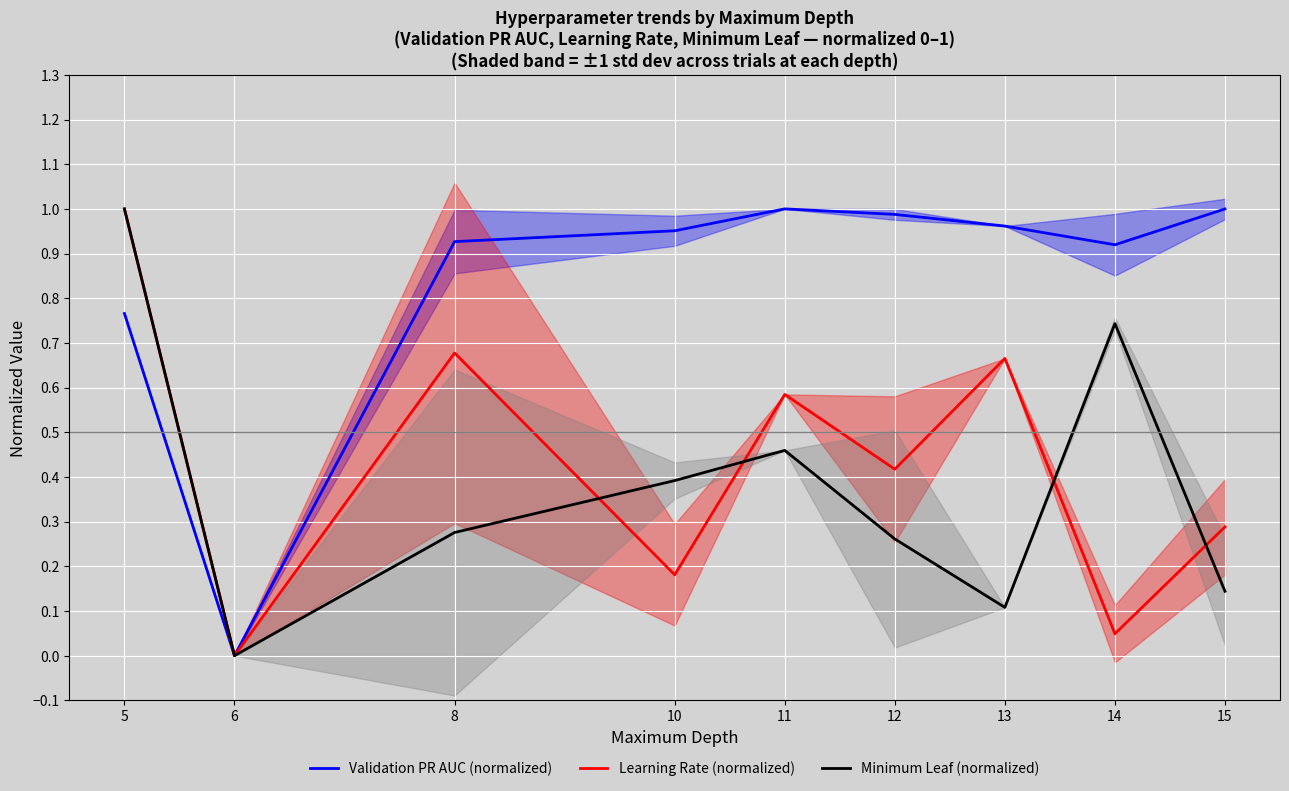

Which series has the largest range (max minus min)?

Minimum Leaf (normalized)